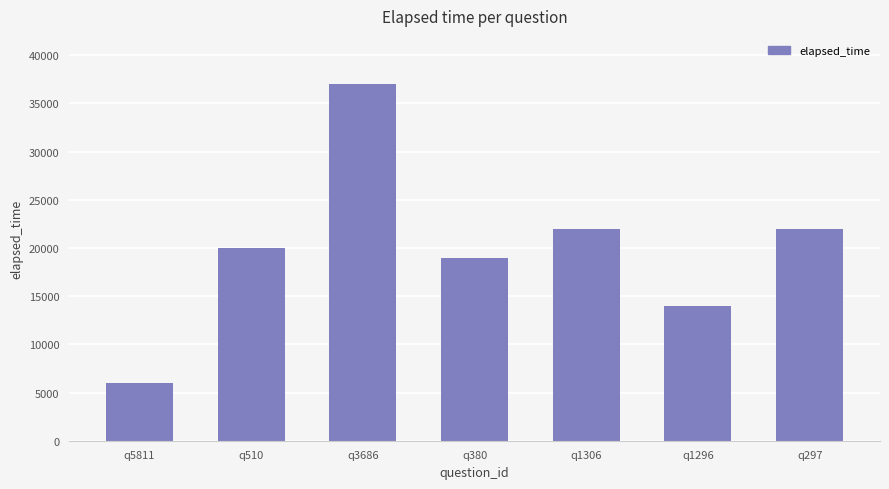

At which category does the chart reach its minimum across all series?

q5811